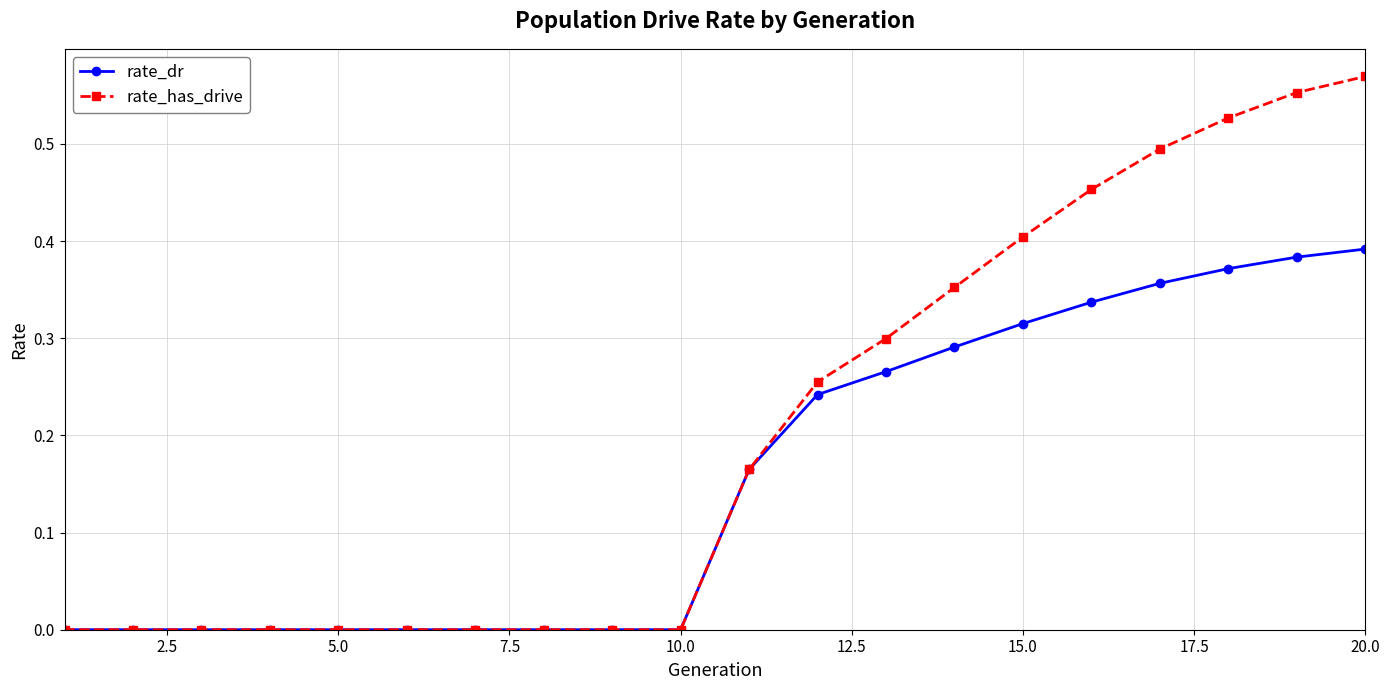

Is this an area chart (filled region under the line)?

No